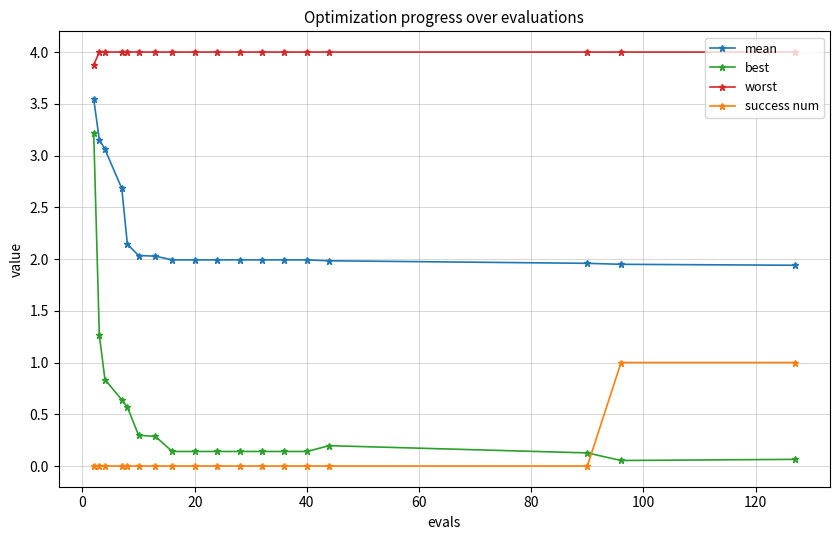

How many data points does each series have?

18